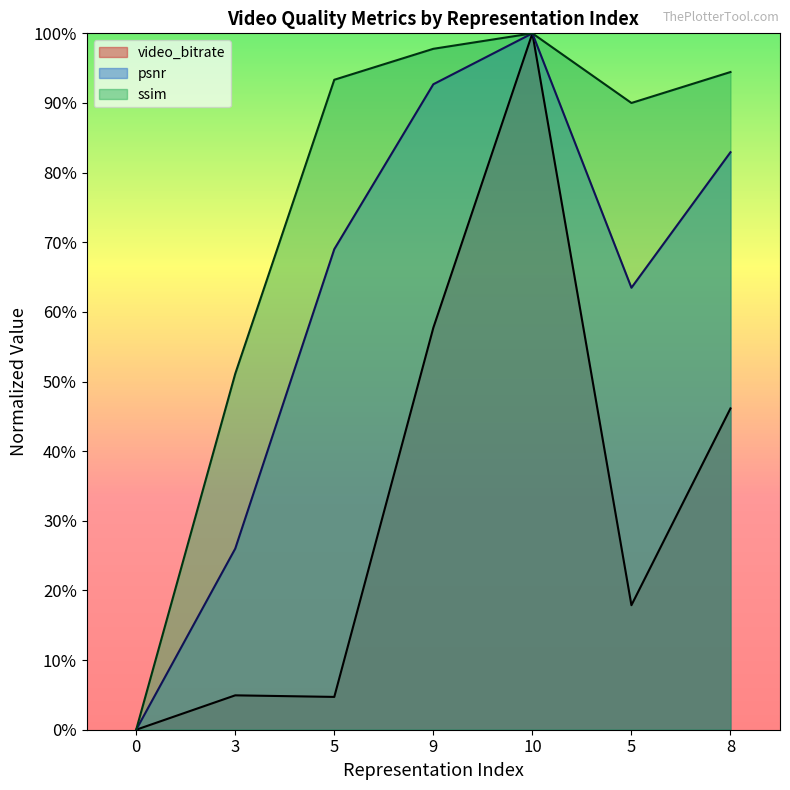

How many values in the ssim series exceed 0?

6